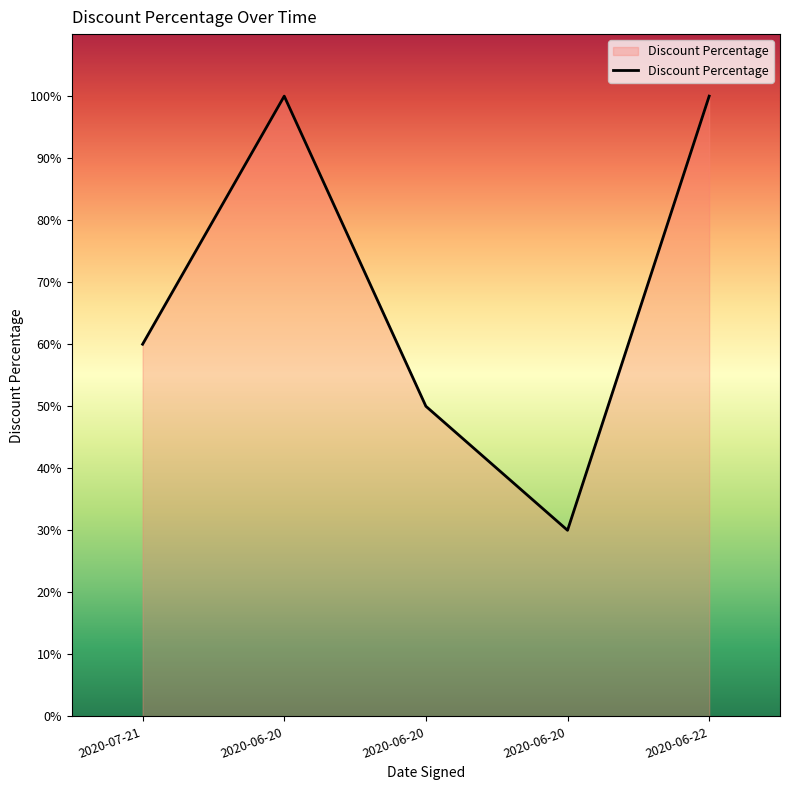

How many lines are shown in the chart?

1